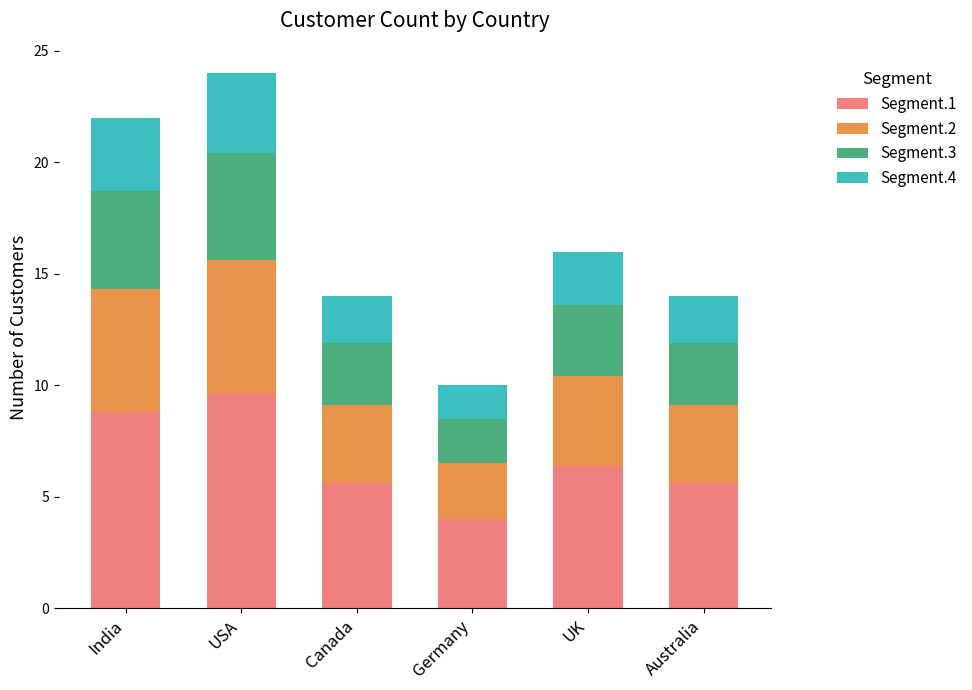

At which category is the sum across all series the highest?

USA